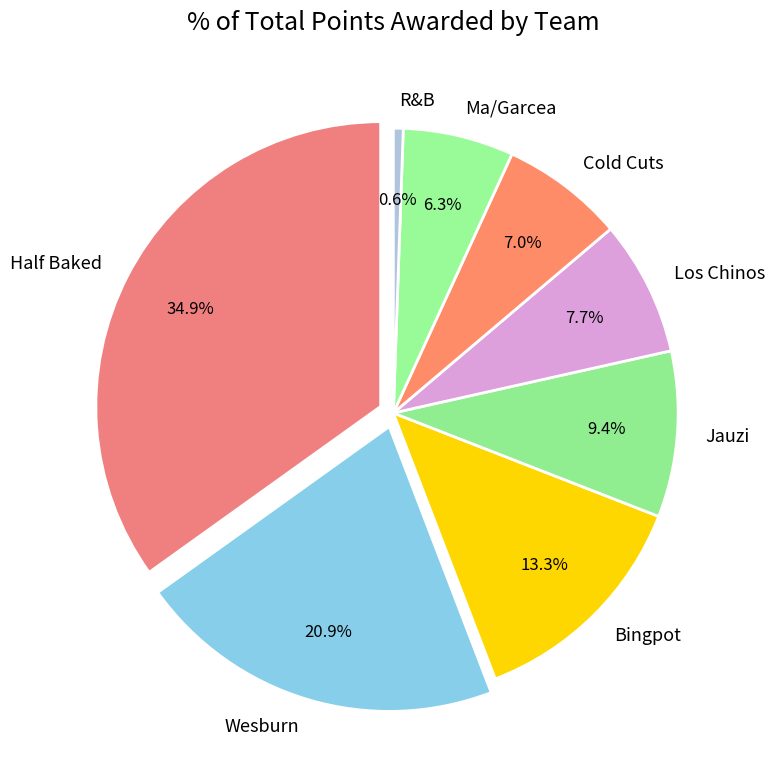

To the nearest percent, what is the difference between the R&B and Los Chinos slice percentages?

7%